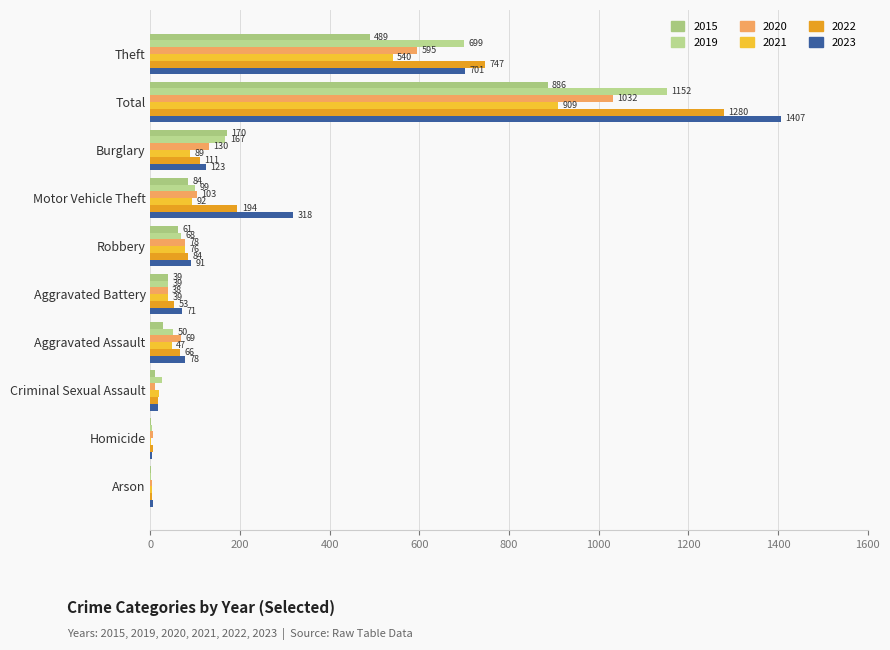

How many bars are there in total?

60